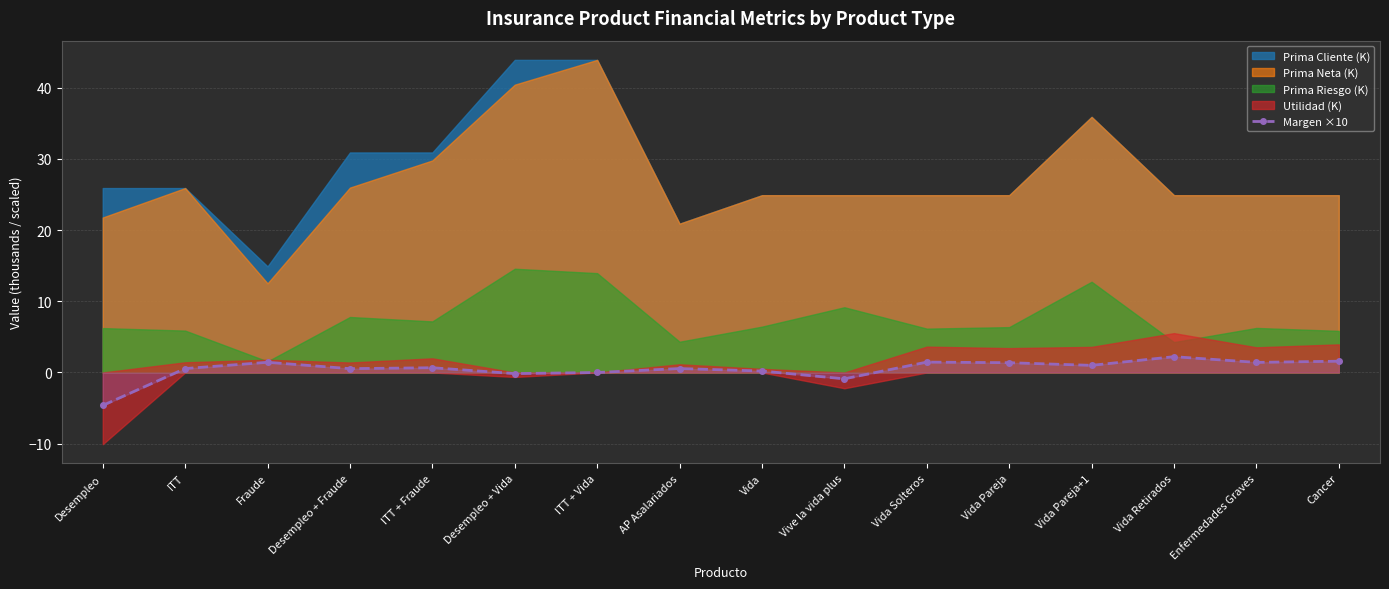

Does the chart have visible grid lines?

Yes